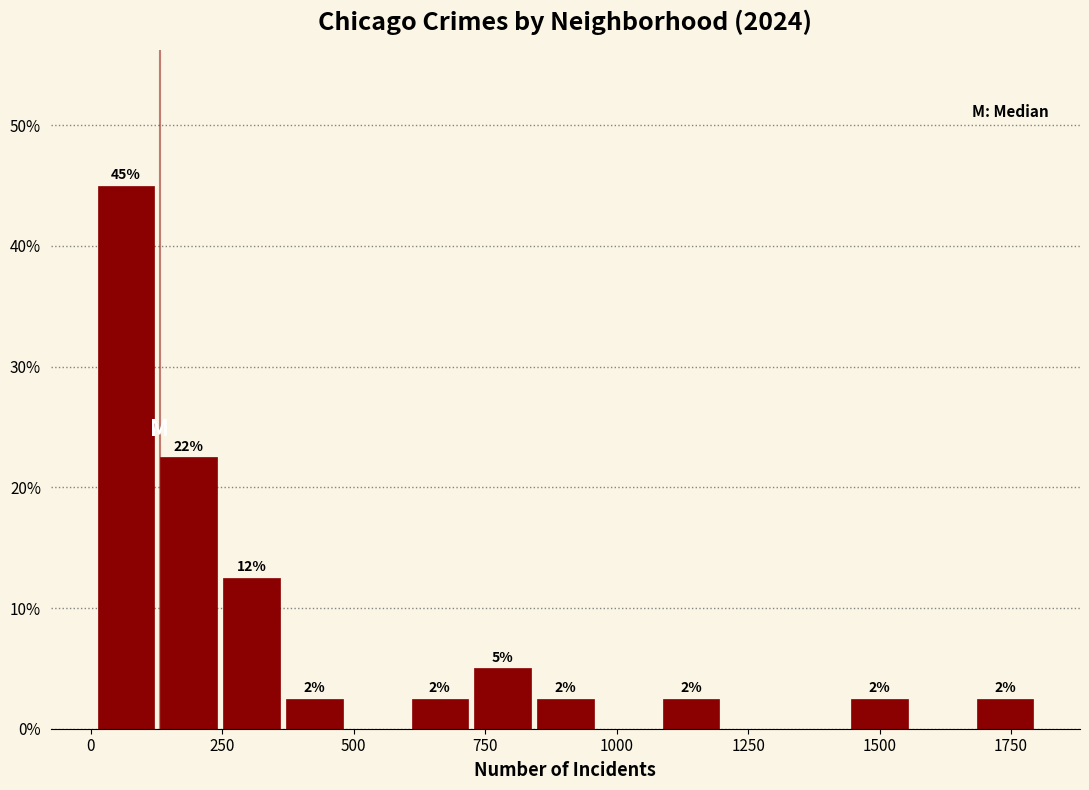

Around what value on the x-axis is the tallest bar? Give the approximate position of its centre, as read against the axis.

50